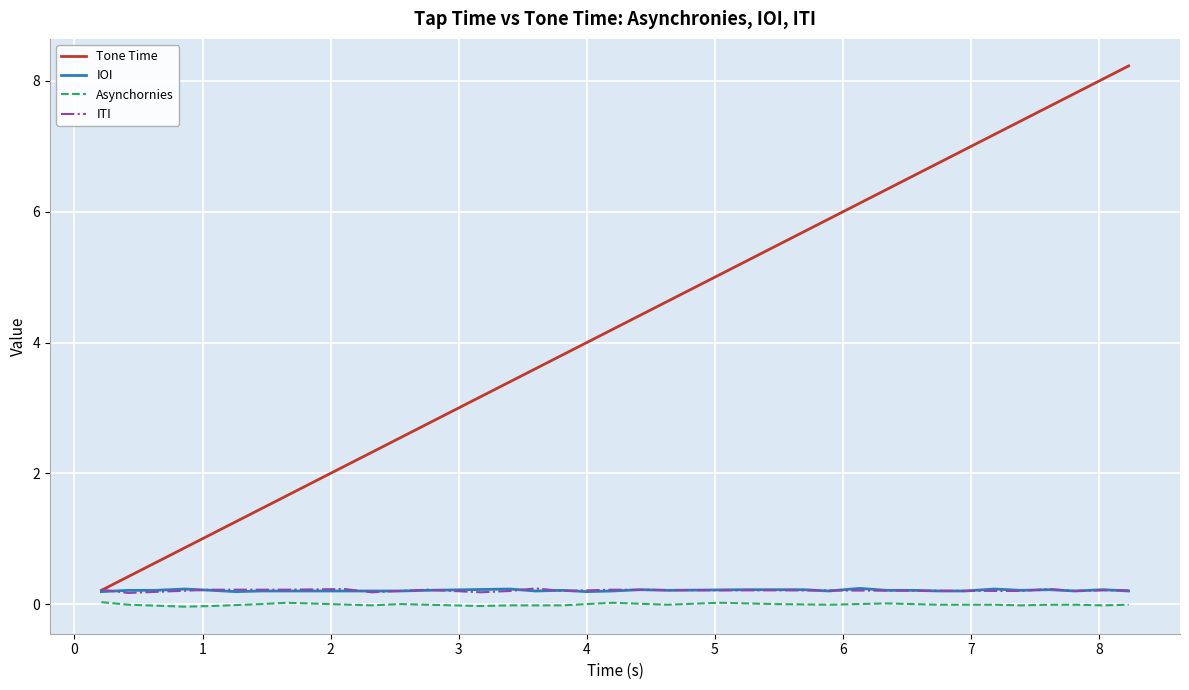

What is the maximum value for Tone Time?

8.2